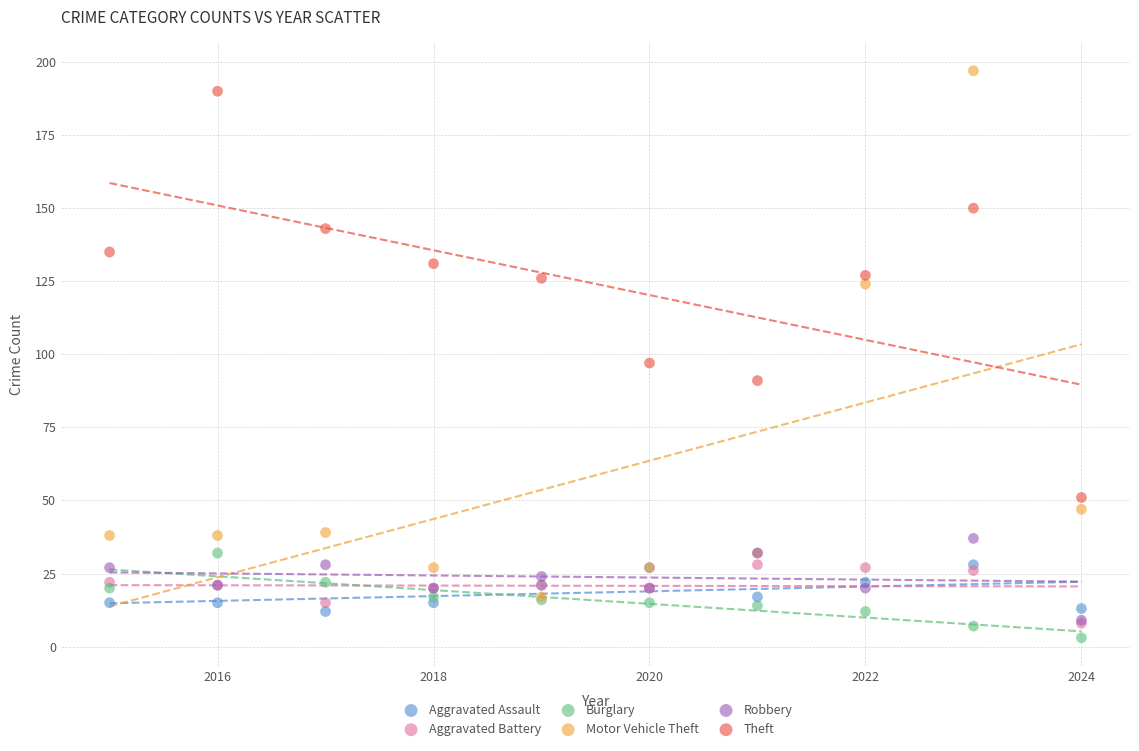

In the Motor Vehicle Theft series, what Y value is closest to 107?

124